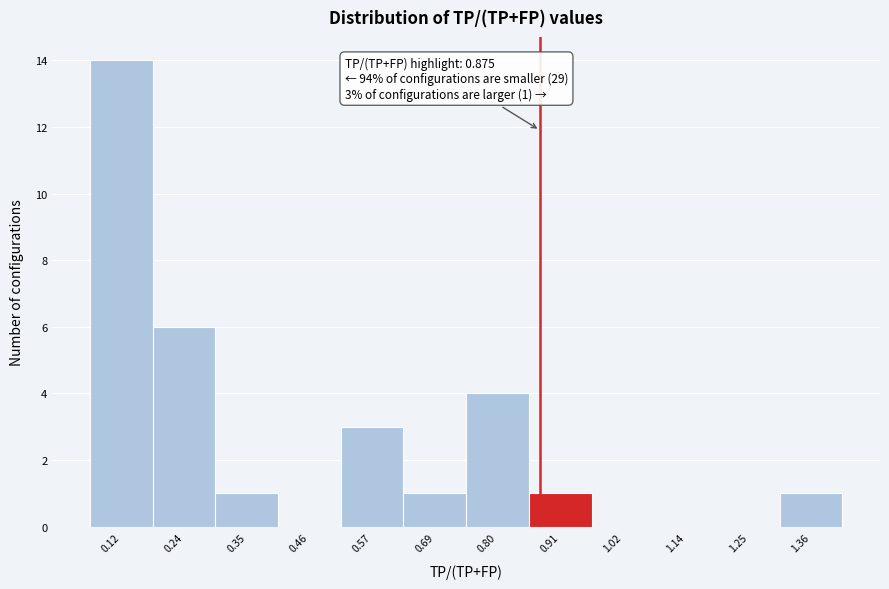

Which range on the x-axis has the tallest bar?

0.06 to 0.18